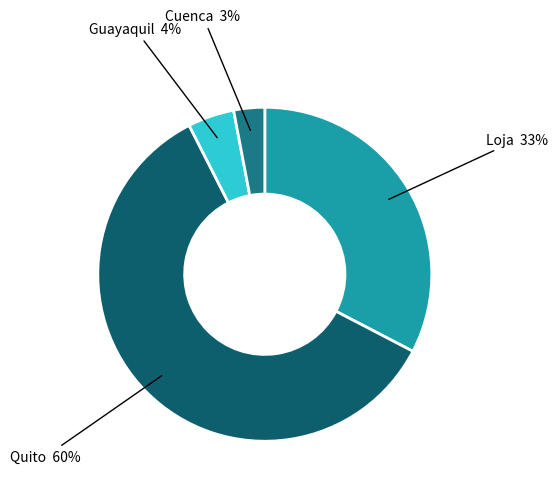

How many segments does this pie chart have?

4